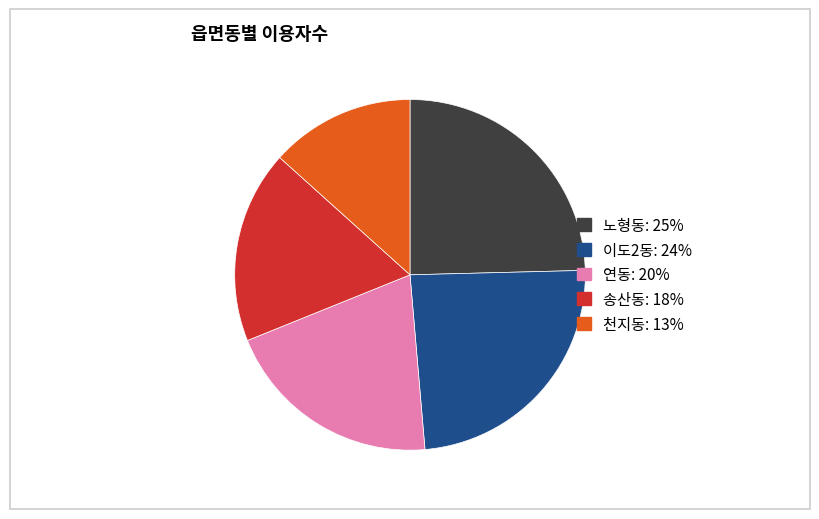

What is the ratio of the value at 이도2동 to the value at 노형동?

1.0